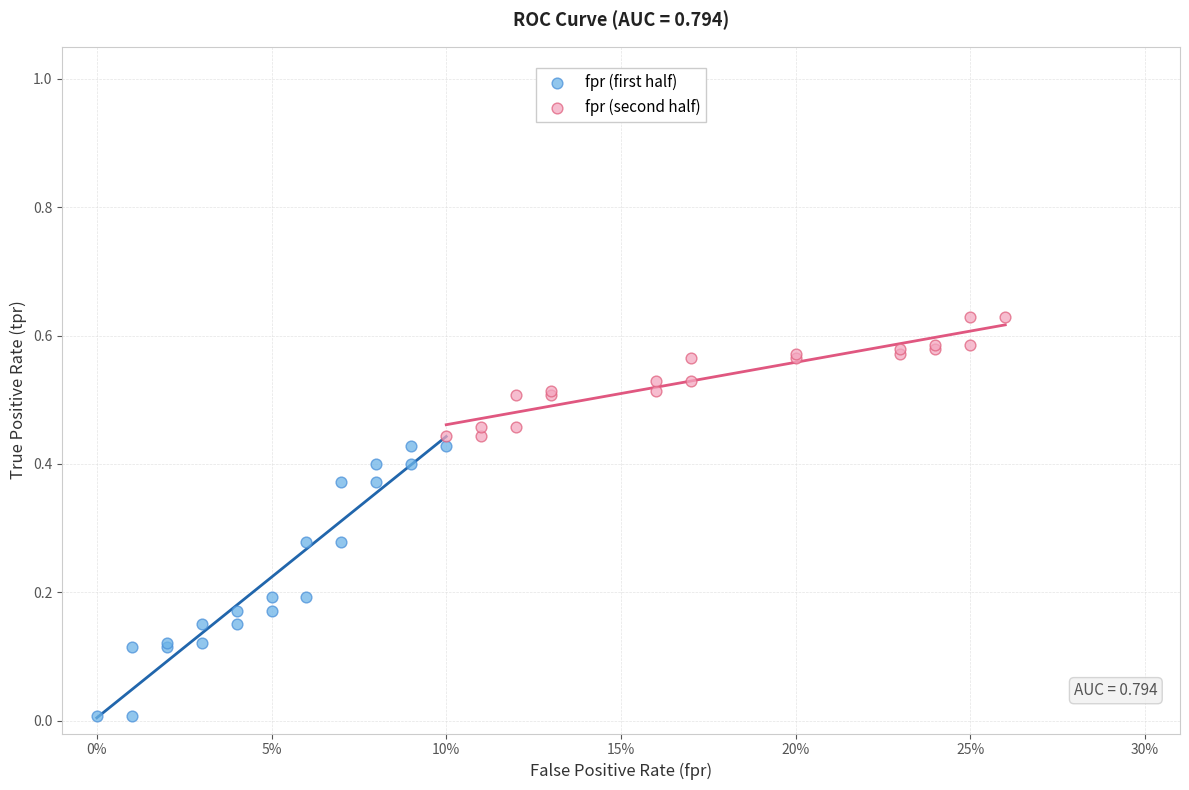

Which series reaches the minimum Y coordinate?

fpr (first half)